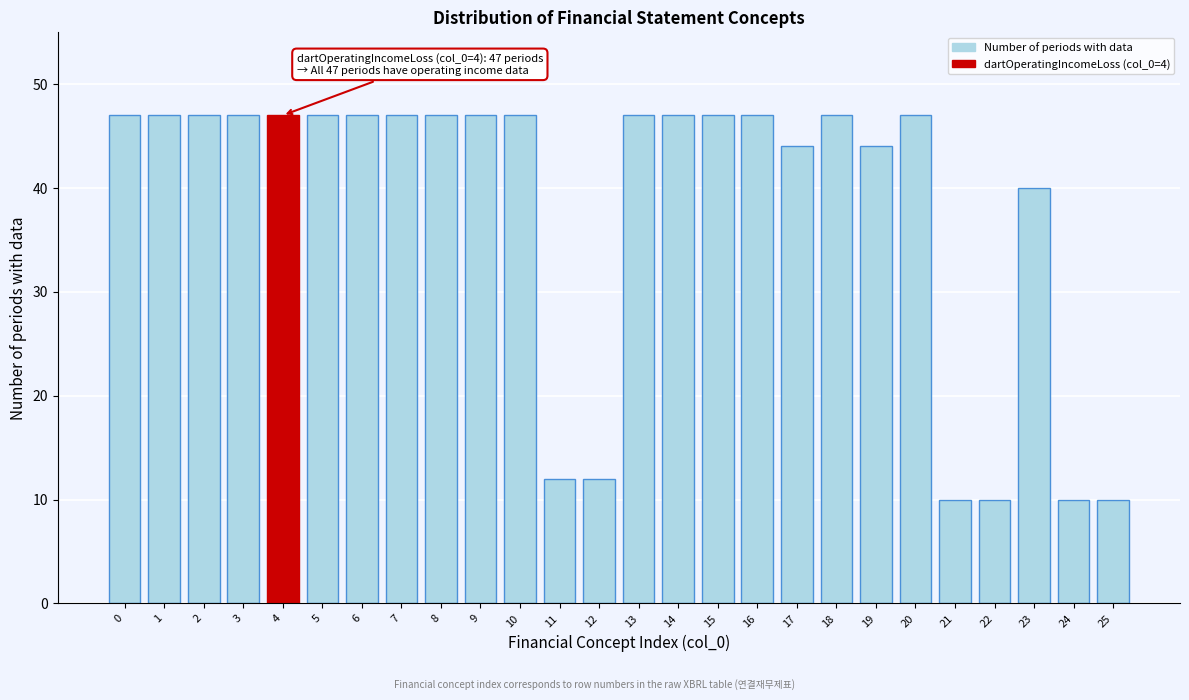

Reading right to left, what are all the values shown in this chart?

10	10	40	10	10	47	44	47	44	47	47	47	47	12	12	47	47	47	47	47	47	47	47	47	47	47